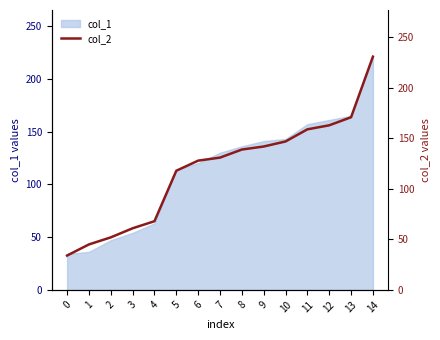

Rank the categories by value from lowest to highest.

0, 1, 2, 3, 4, 5, 6, 7, 8, 9, 10, 11, 12, 13, 14